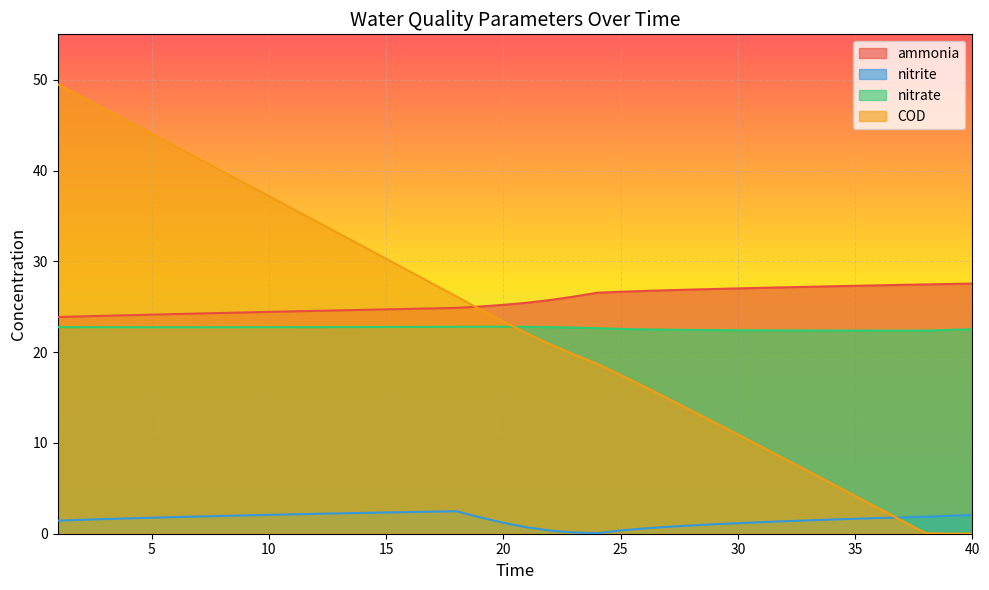

List the series in order of their peak value, highest first.

COD, ammonia, nitrate, nitrite